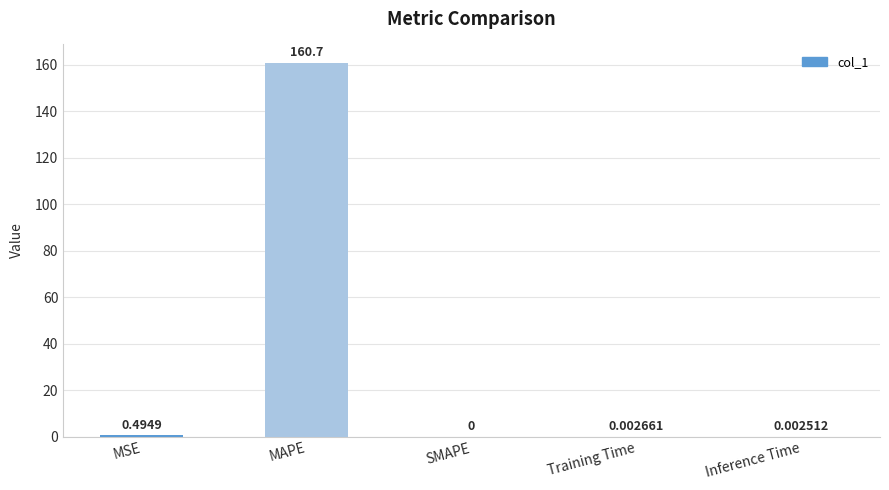

What is the sum of all values?

161.2